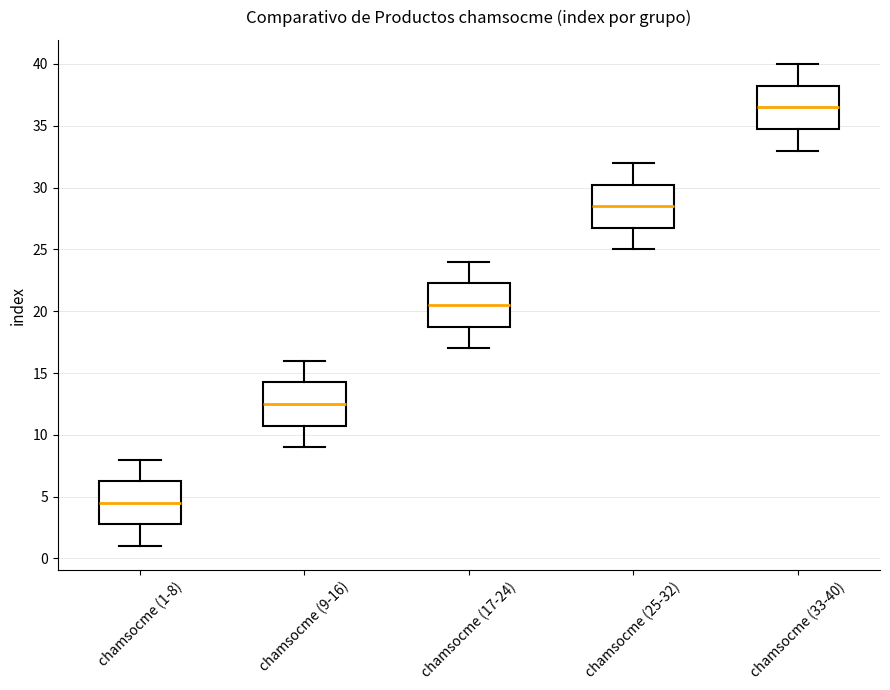

Reading left to right, transcribe this box plot: for each box, give where its median line is, the range the box spans, and where its two whiskers end, as read against the y-axis. The values are not printed on the chart, so give them approximately, as read against the axis.

chamsocme (1-8): median 4.5, box 3.0 to 6.5, whiskers 1.0 to 8.0
chamsocme (9-16): median 12.5, box 11.0 to 14.5, whiskers 9.0 to 16.0
chamsocme (17-24): median 20.5, box 19.0 to 22.5, whiskers 17.0 to 24.0
chamsocme (25-32): median 28.5, box 27.0 to 30.5, whiskers 25.0 to 32.0
chamsocme (33-40): median 36.5, box 35.0 to 38.5, whiskers 33.0 to 40.0